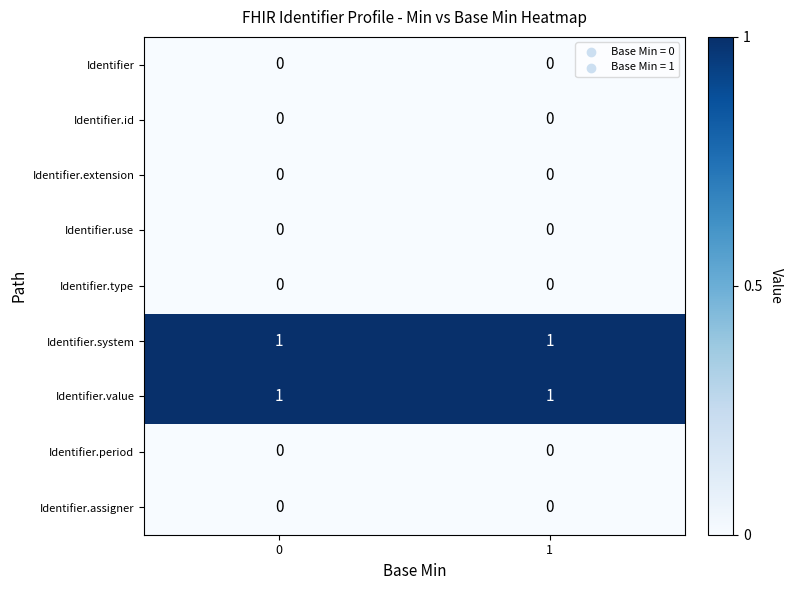

Reading left to right, list all the values displayed in this chart.

Identifier: 0	0
Identifier.id: 0	0
Identifier.extension: 0	0
Identifier.use: 0	0
Identifier.type: 0	0
Identifier.system: 1	1
Identifier.value: 1	1
Identifier.period: 0	0
Identifier.assigner: 0	0